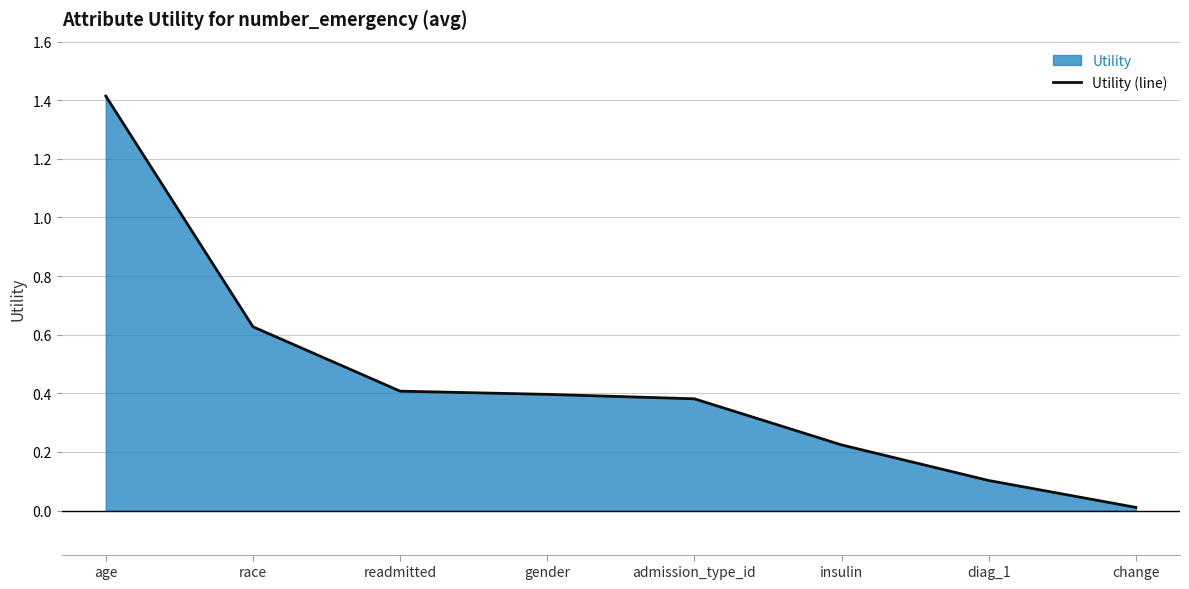

What is the value of the 4th point from the left?

0.4